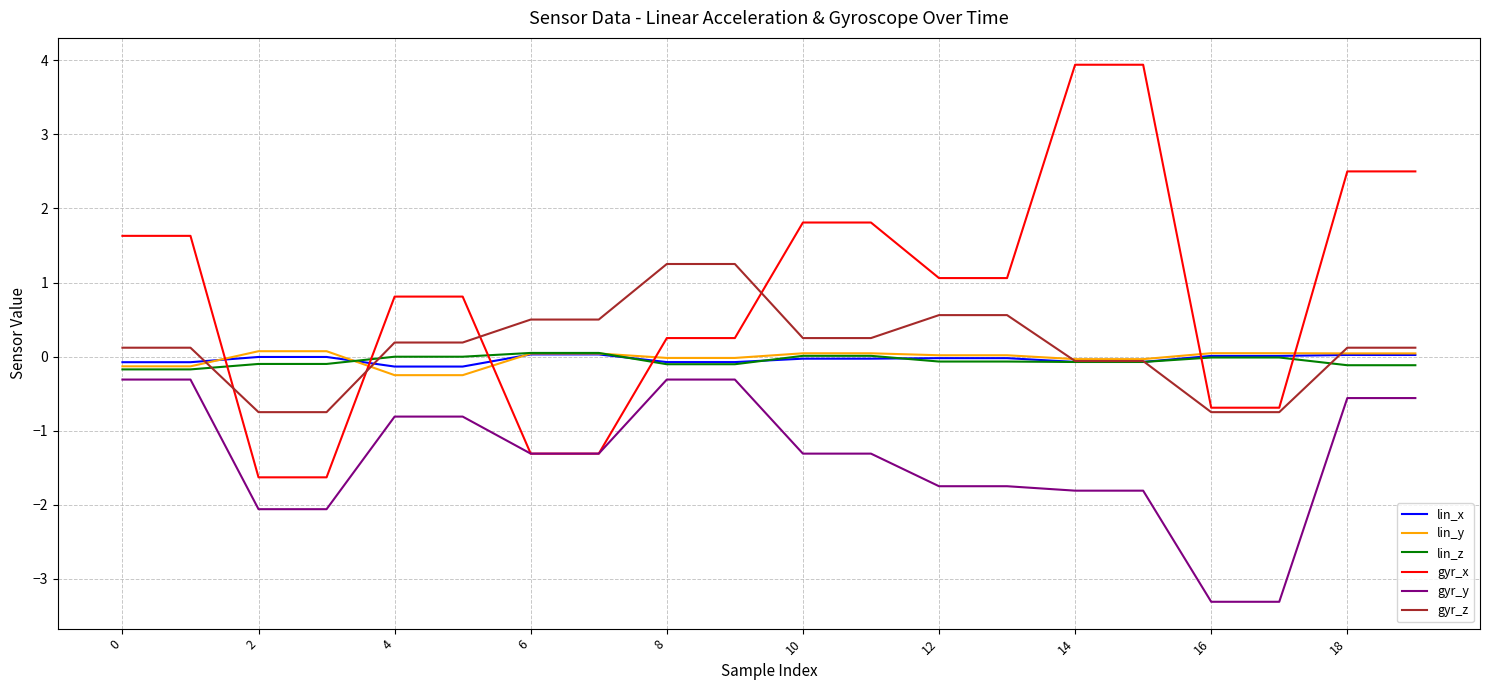

True or false: gyr_x and lin_z cross at least once.

True